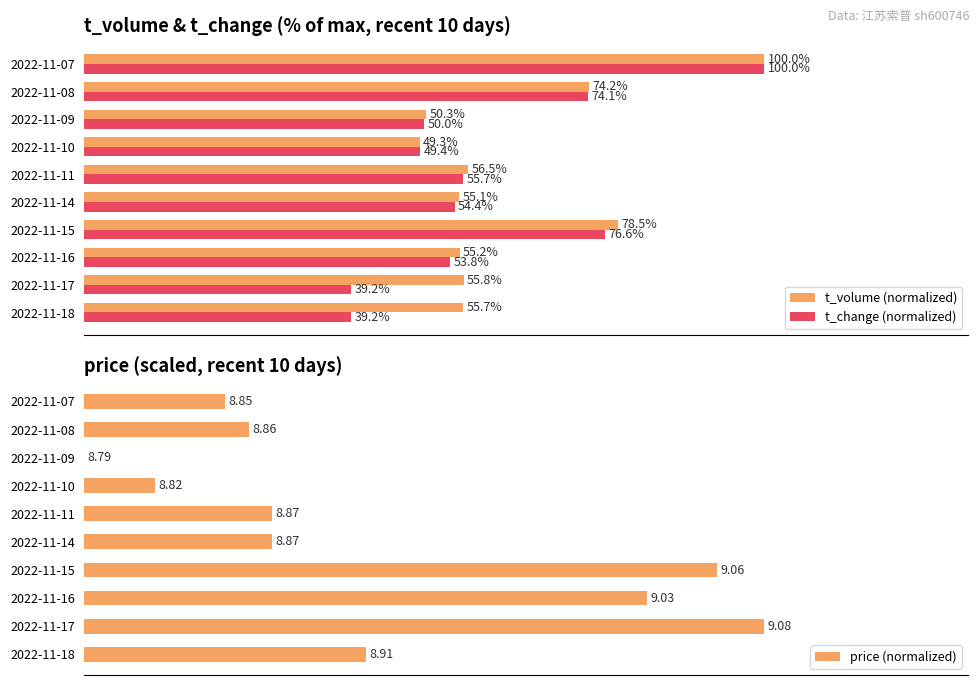

What is the greatest value displayed?

100.0